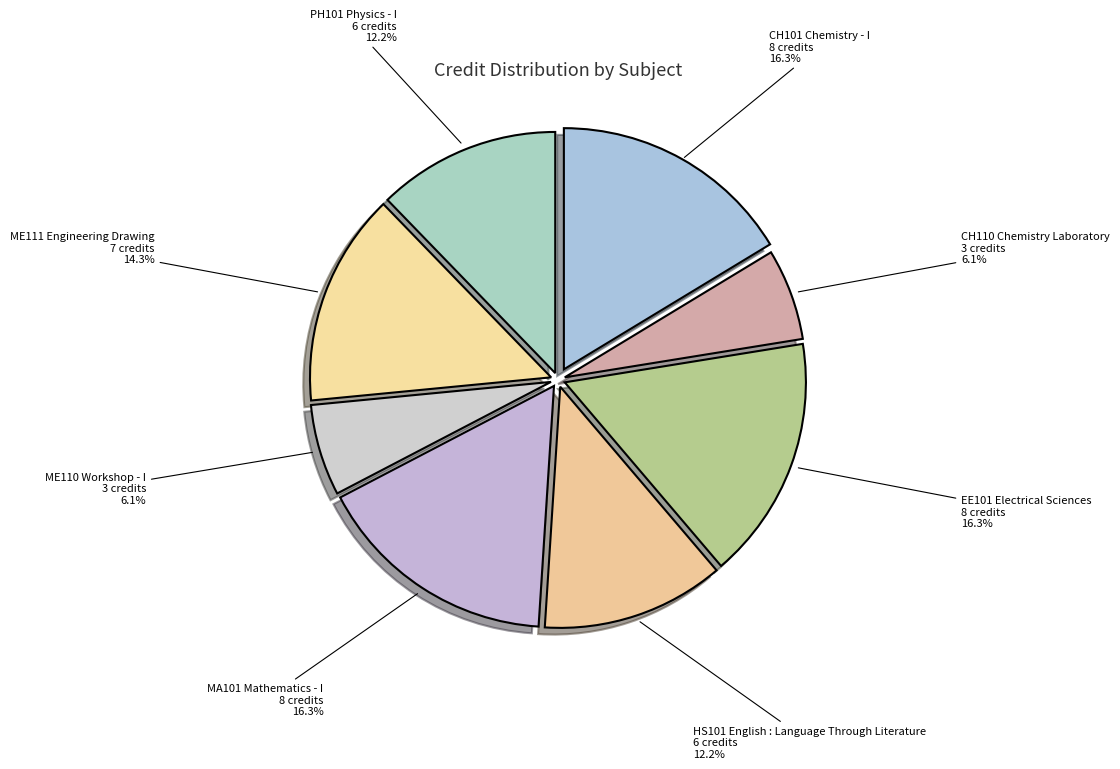

What is the largest slice in the pie chart?

CH101 Chemistry - I